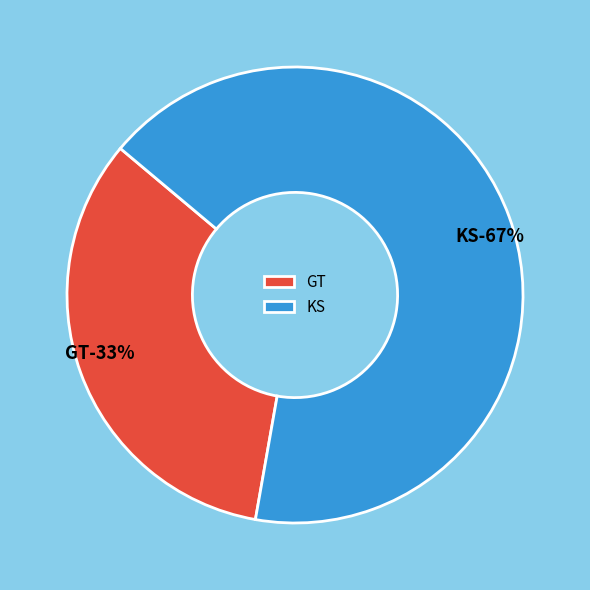

To the nearest percent, what portion does GT represent?

33%